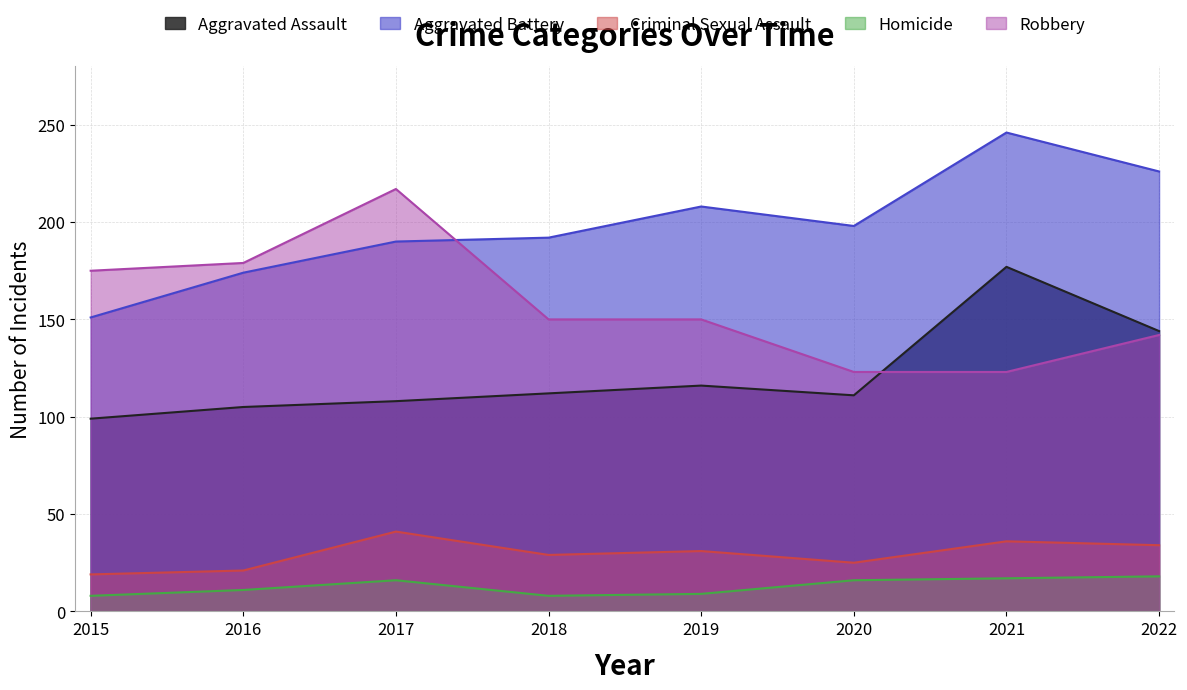

What are all the series names shown in the legend?

Aggravated Assault, Aggravated Battery, Criminal Sexual Assault, Homicide, Robbery